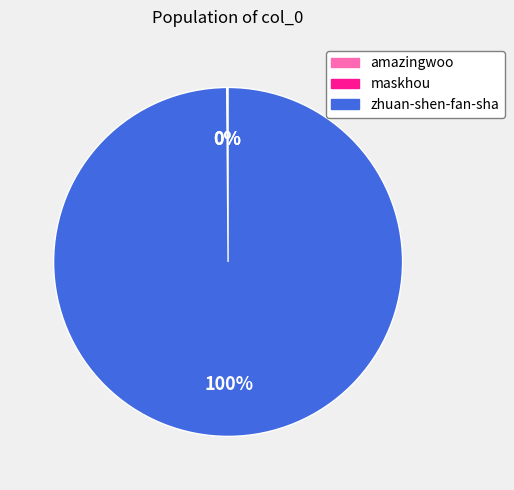

To the nearest percent, what percentage of the pie is zhuan-shen-fan-sha?

100%